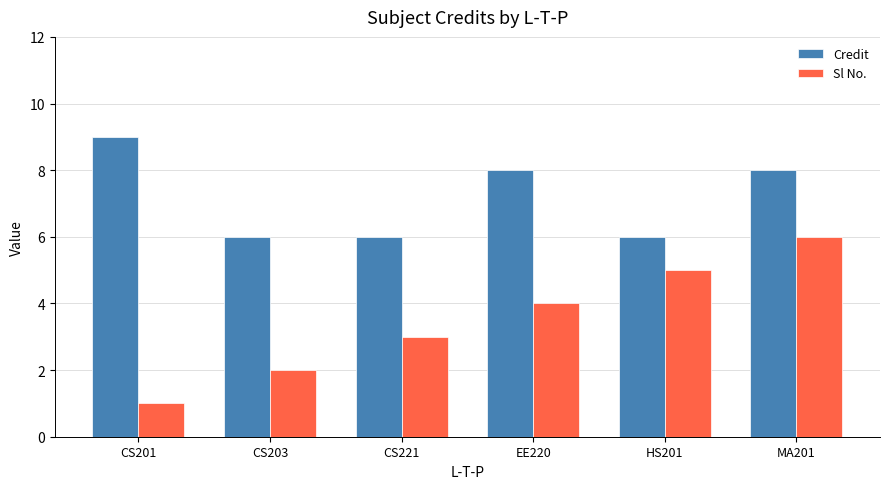

At which label does Credit first exceed 8?

CS201